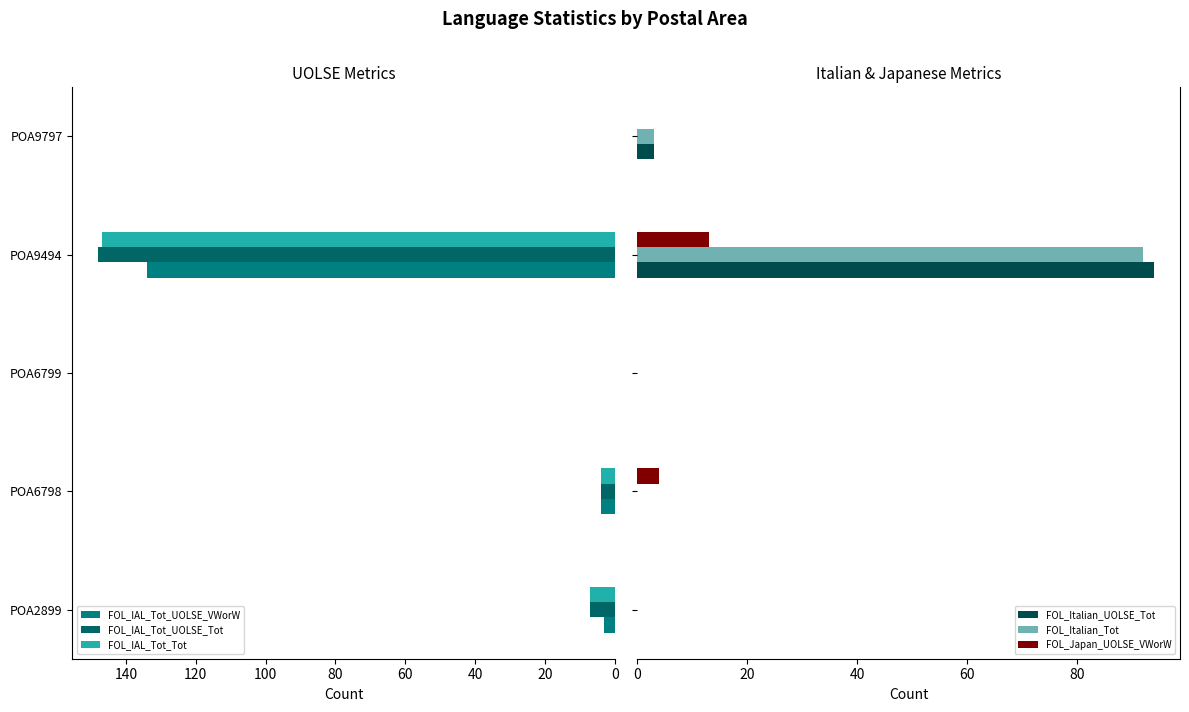

What is the sum of all FOL_Italian_Tot values?

95